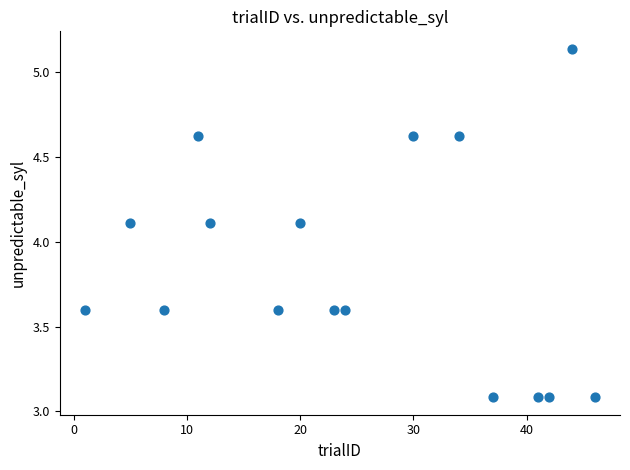

What is the range of Y values (max minus min)?

2.1